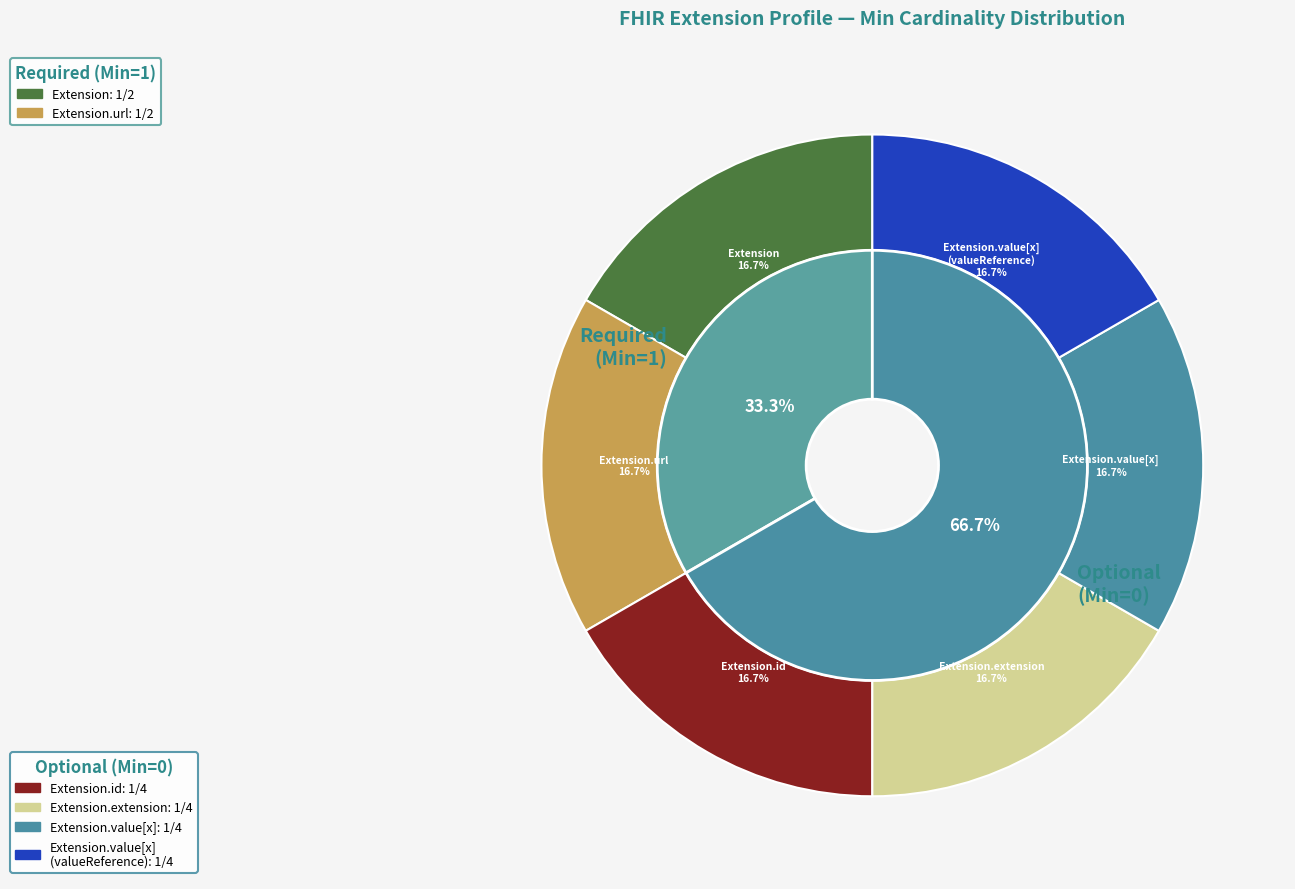

Does Extension.value[x] account for over 50% of the chart?

No